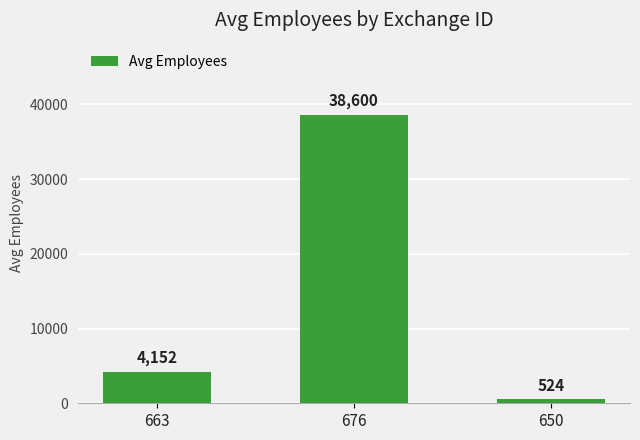

Rank the categories by value from highest to lowest.

676, 663, 650